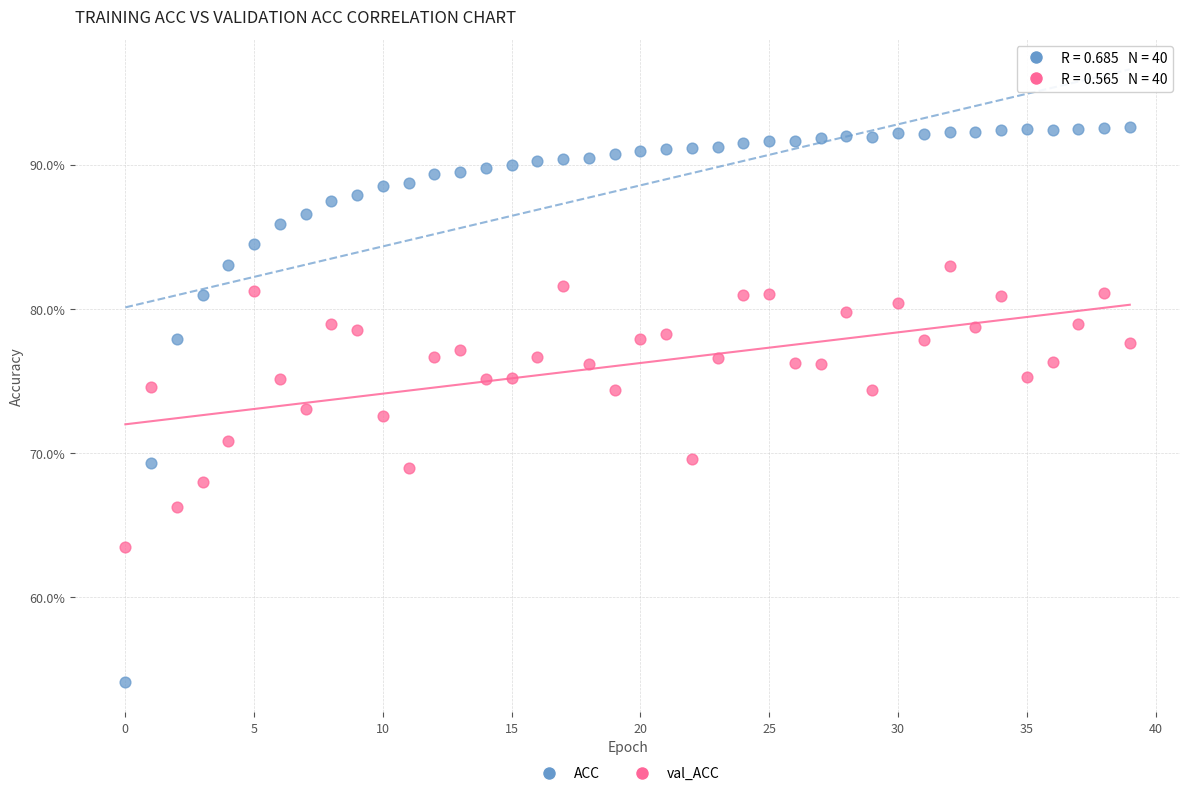

What are all the series names shown in the legend?

ACC, val_ACC